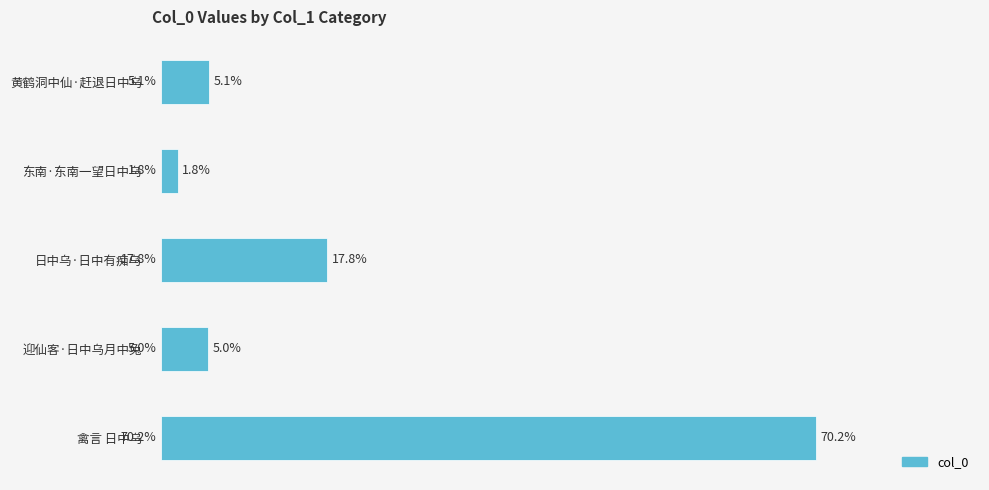

Which has a higher value, 黄鹤洞中仙·赶退日中乌 or 日中乌·日中有痴乌?

日中乌·日中有痴乌